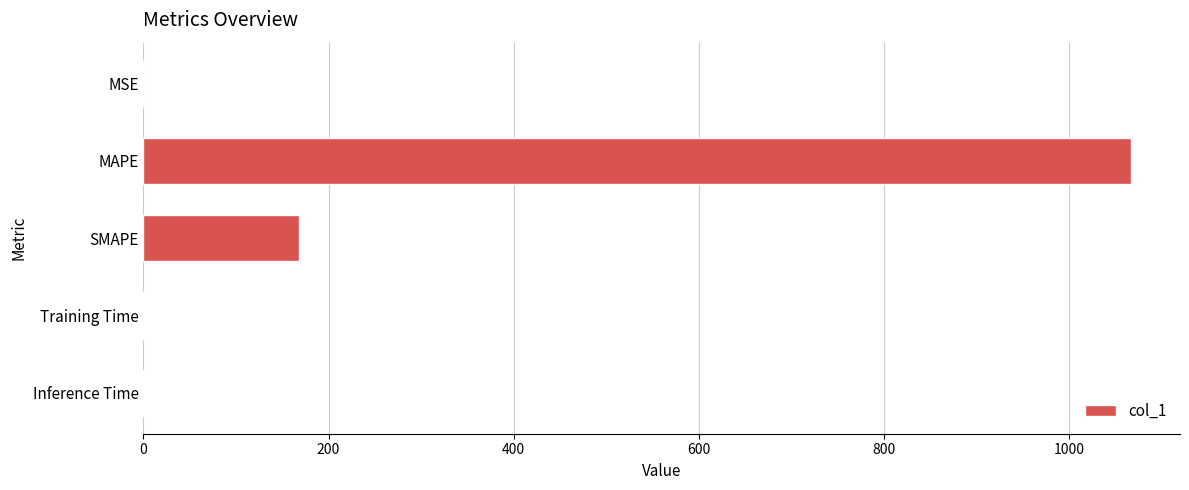

Between MAPE and Training Time, which is larger?

MAPE